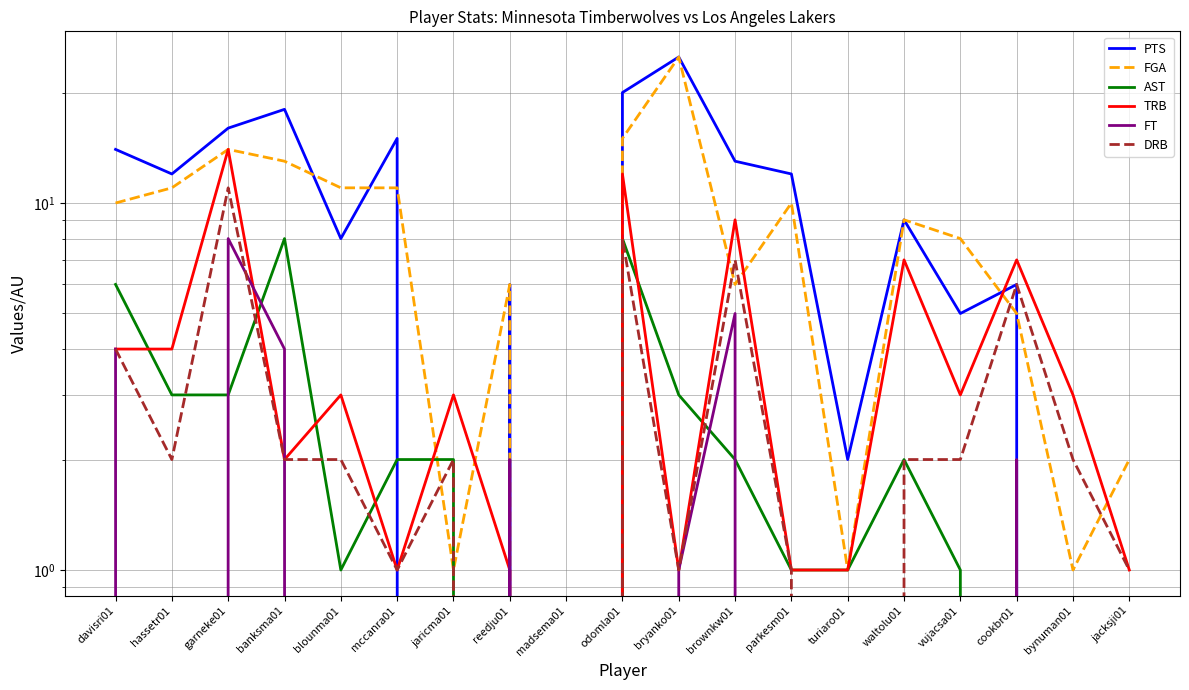

What is the difference between the second highest and minimum values in the DRB series?

8